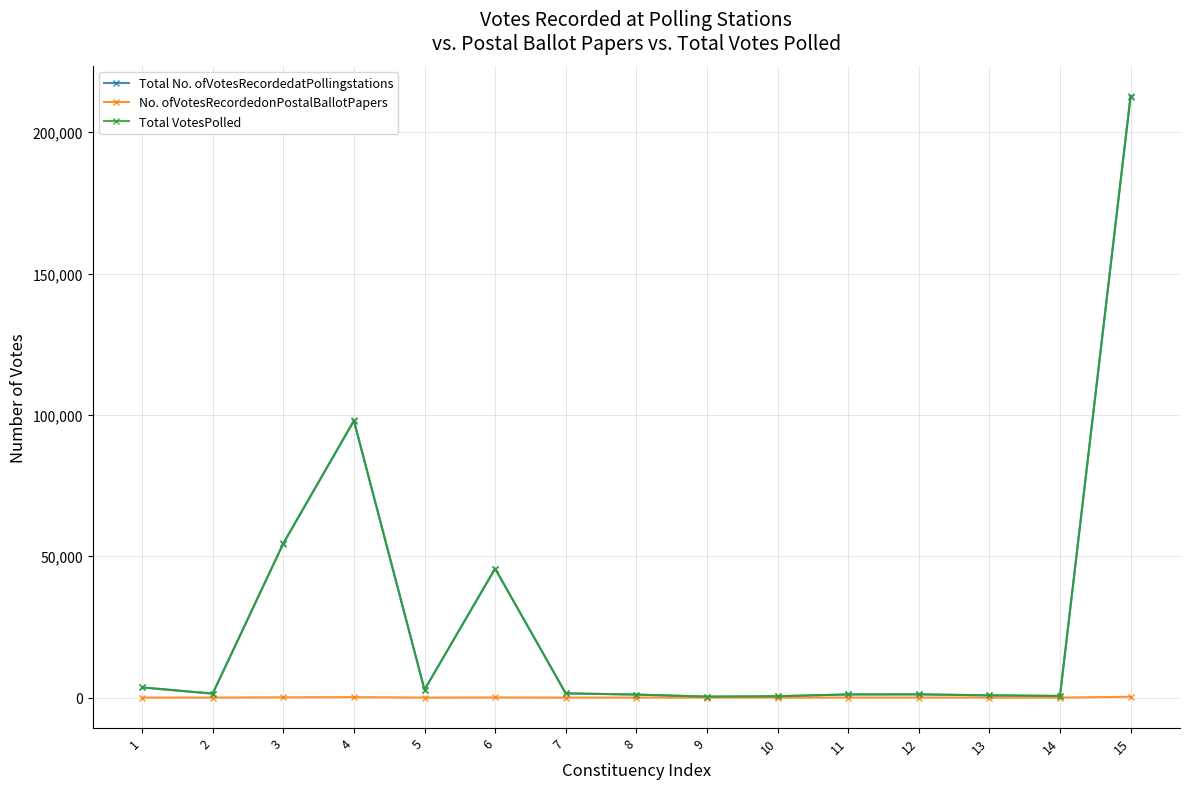

How many categories are shown in the chart?

15